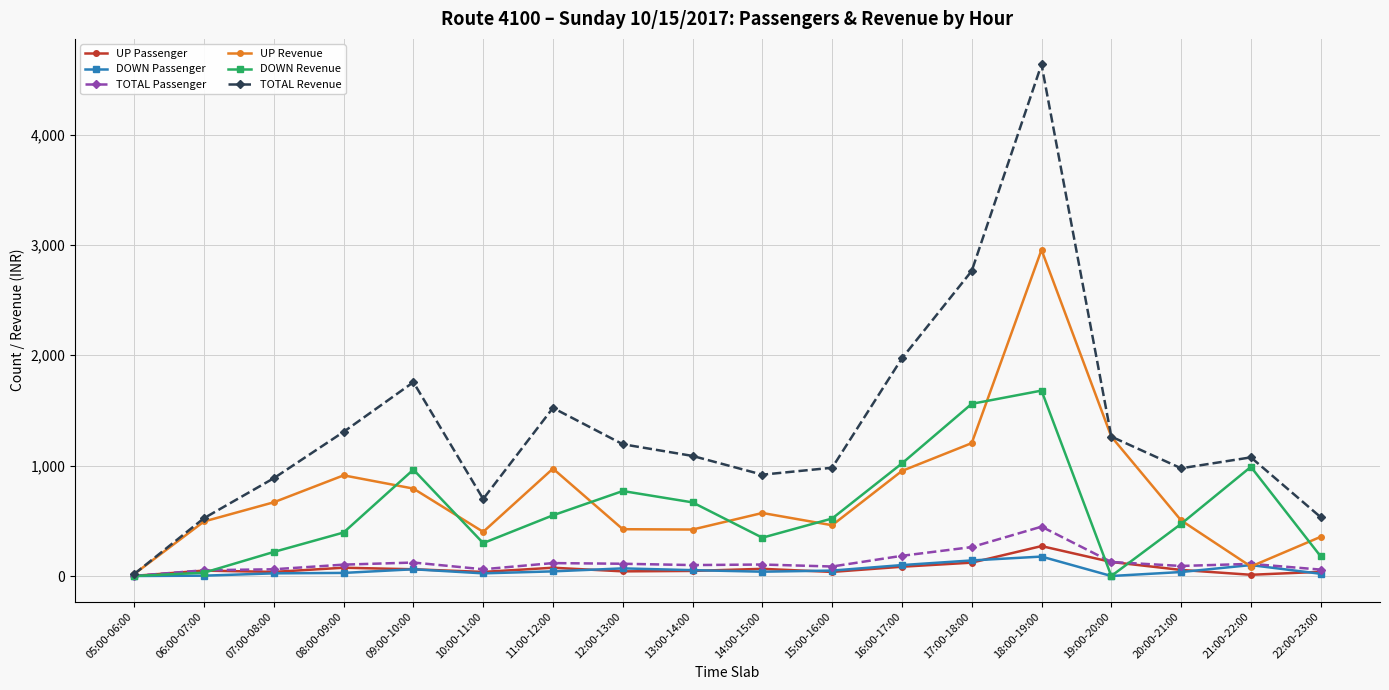

What is the difference between the second highest and second lowest values in the UP Revenue series?

1177